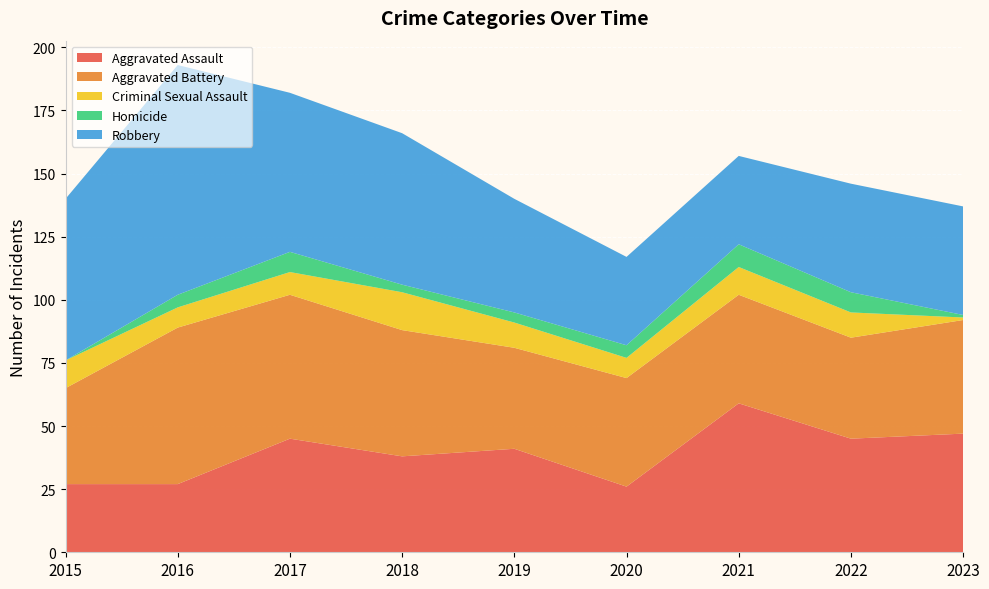

Reading left to right, transcribe all the data shown in this chart.

Aggravated Assault: 27	27	45	38	41	26	59	45	47
Aggravated Battery: 38	62	57	50	40	43	43	40	45
Criminal Sexual Assault: 11	8	9	15	10	8	11	10	1
Homicide: 0	5	8	3	4	5	9	8	1
Robbery: 64	91	63	60	45	35	35	43	43